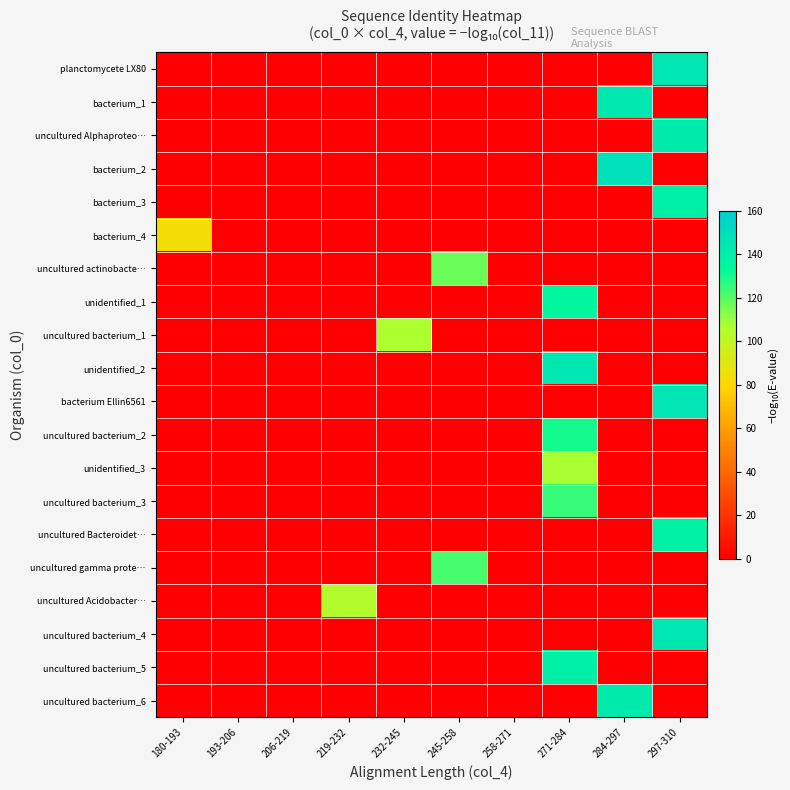

What is the difference between the highest and lowest values at 232-245?

106.7